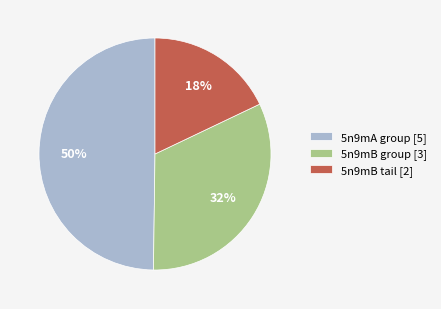

The 5n9mB tail [2] slice represents 5% of the pie. True or false?

False